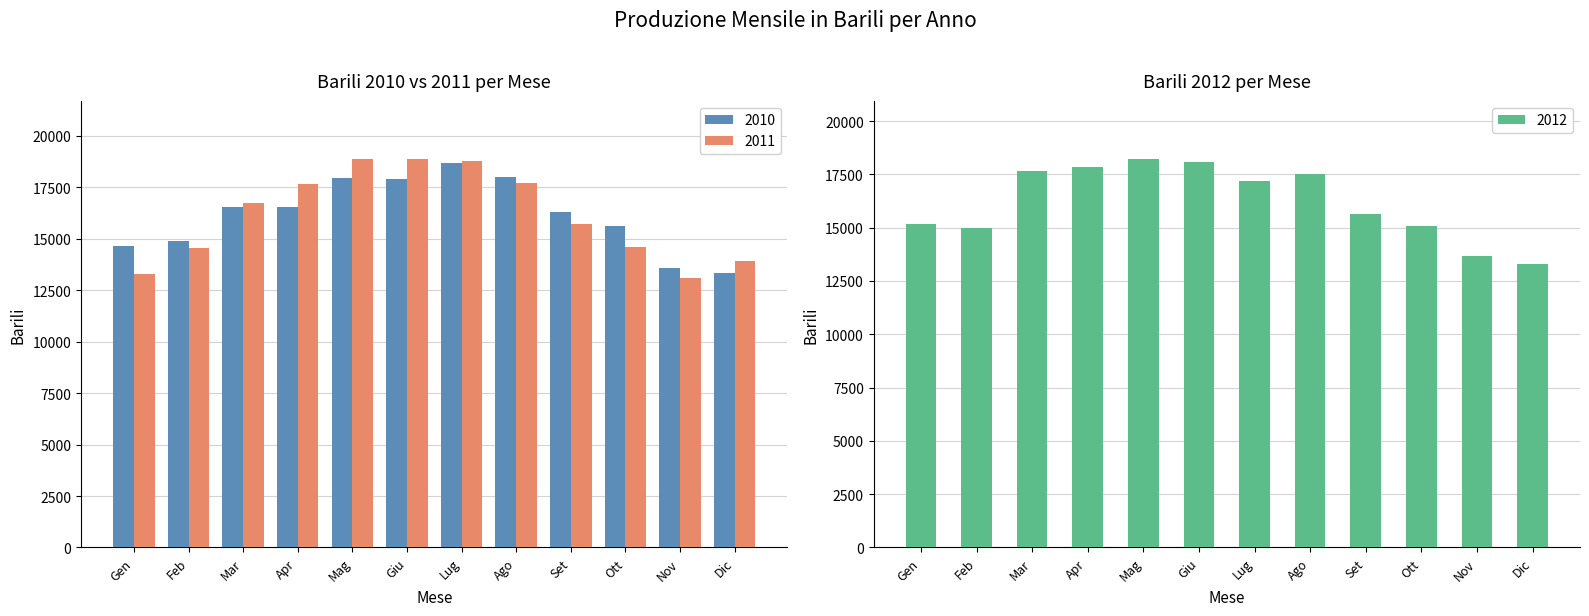

At which category is the sum across all series the highest?

Mag